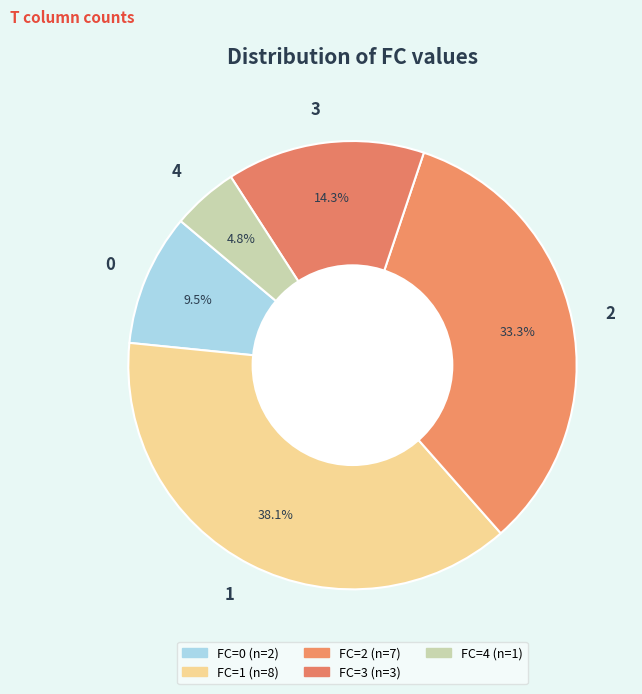

Between 2 and 4, which is larger?

2